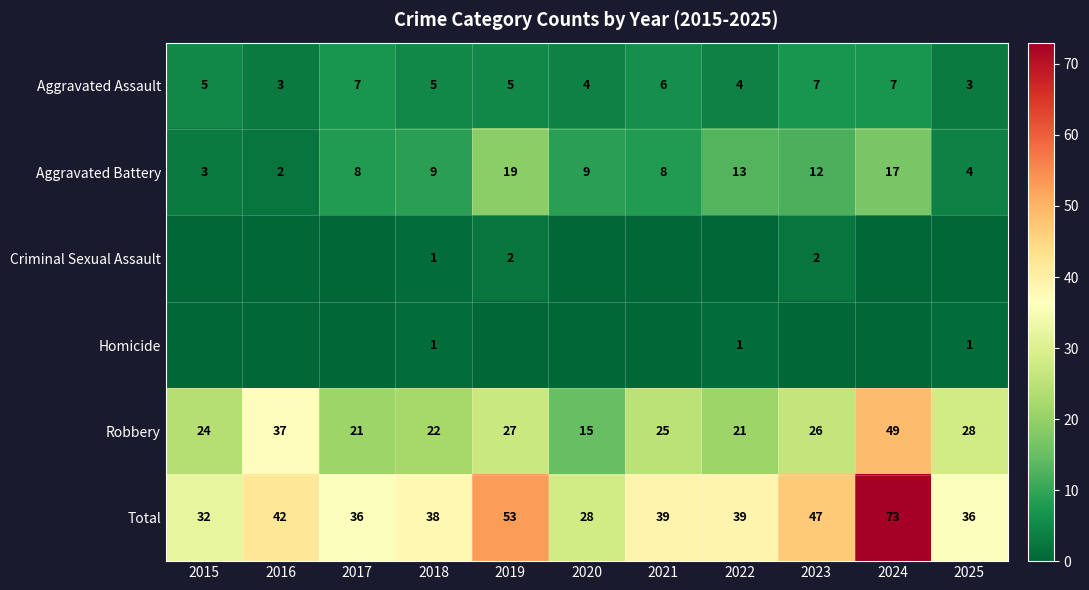

What is the approximate value of Aggravated Assault at 2017?

7